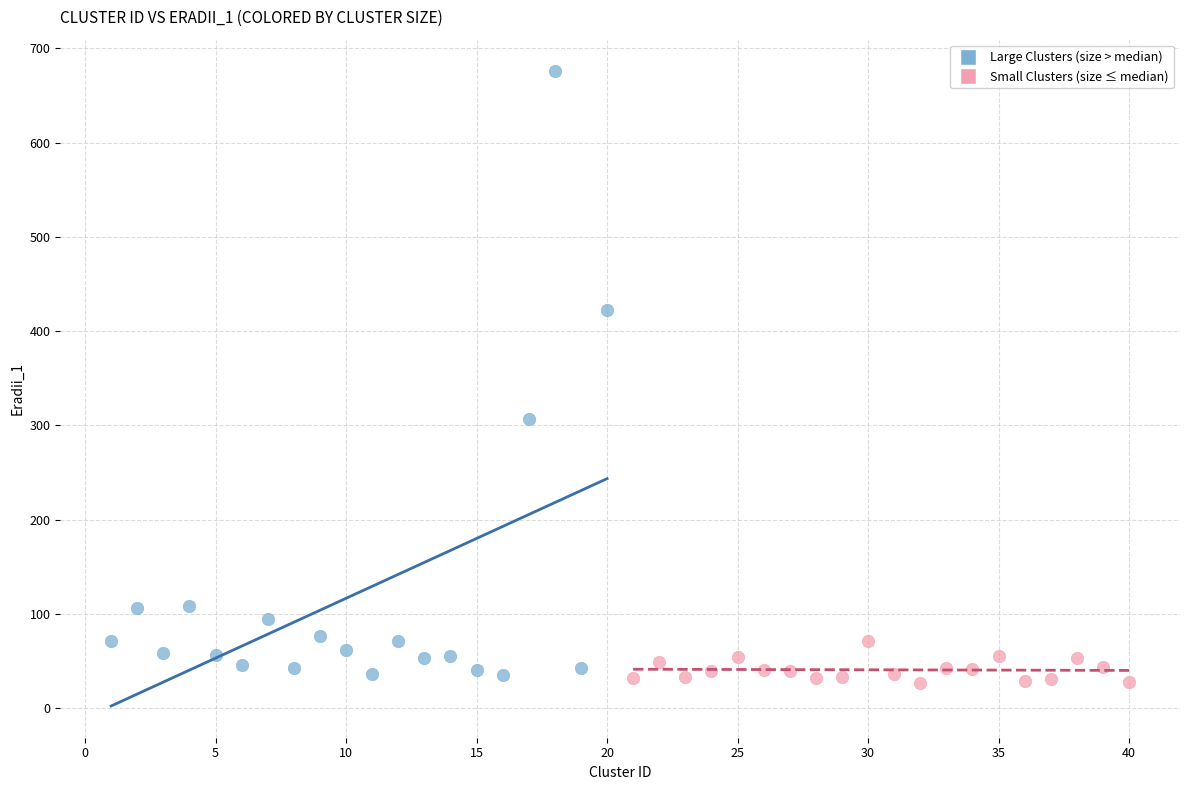

What are all the series names shown in the legend?

Large Clusters (size > median), Small Clusters (size ≤ median)